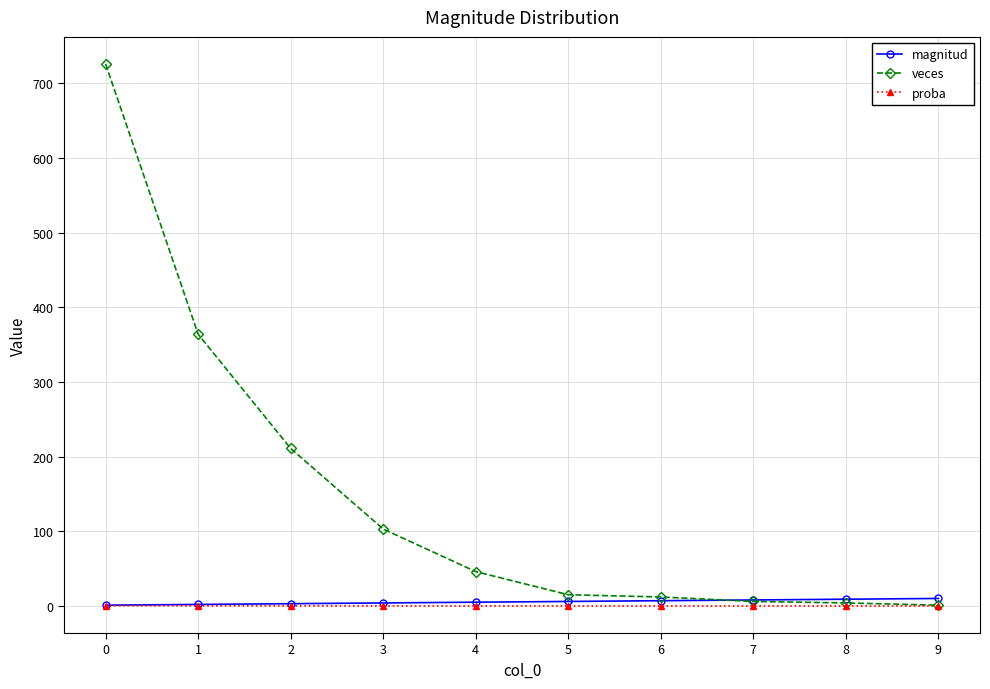

Which series has the largest total across all categories?

veces